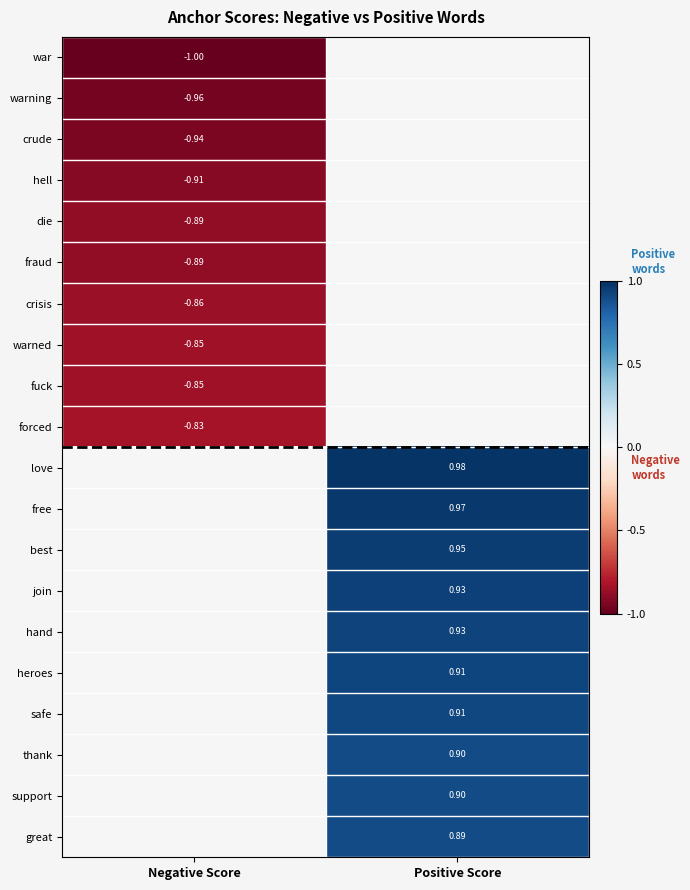

At which label does support reach its peak?

Positive Score